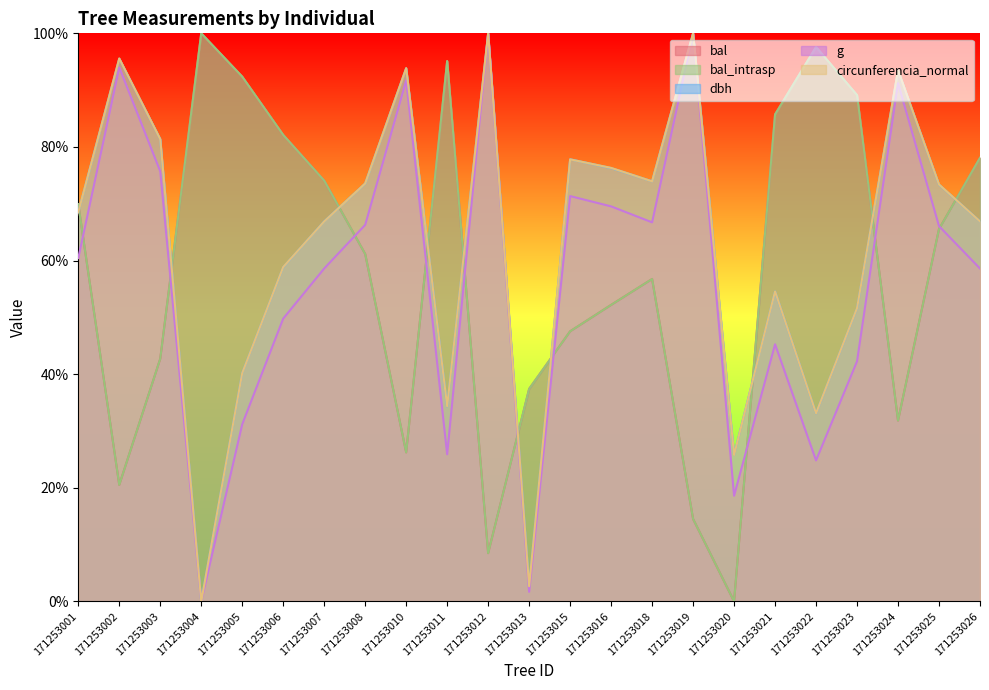

Where is the first local maximum for circunferencia_normal?

171253002